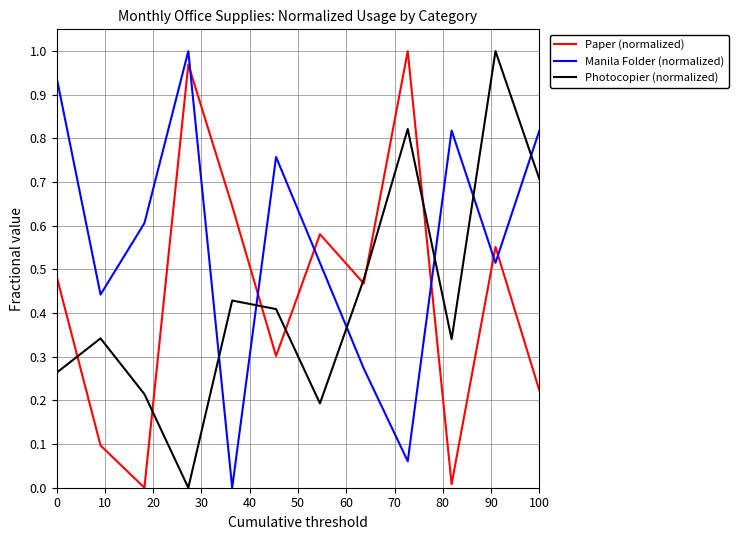

After their last crossing, which series has the higher values: Photocopier (normalized) or Paper (normalized)?

Photocopier (normalized)